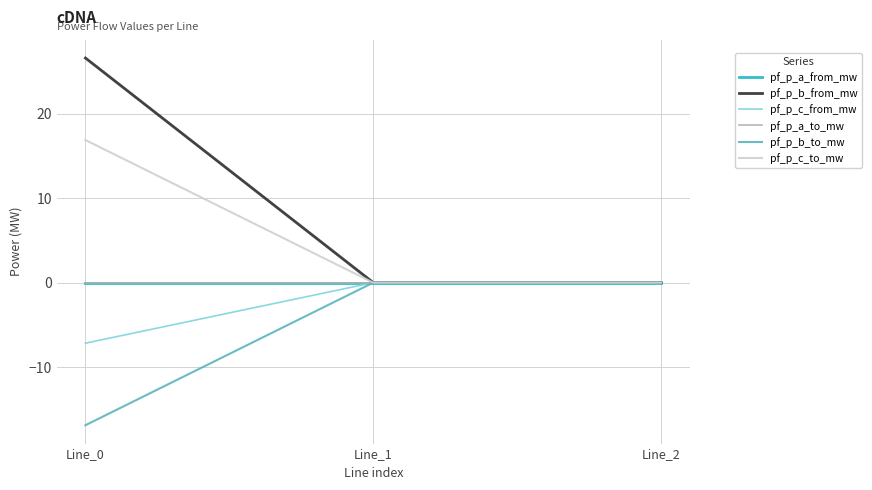

Where is pf_p_c_to_mw nearest to the value 8?

Line_1